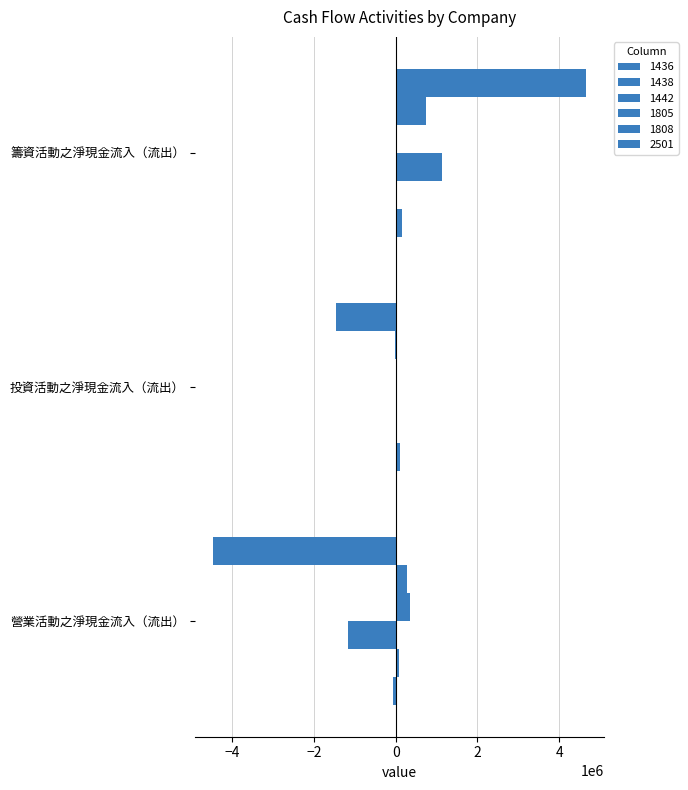

Reading left to right, list all the values displayed in this chart.

1436: 營業活動之淨現金流入（流出）=-67913	投資活動之淨現金流入（流出）=96069	籌資活動之淨現金流入（流出）=155182
1438: 營業活動之淨現金流入（流出）=74242	投資活動之淨現金流入（流出）=1241	籌資活動之淨現金流入（流出）=0
1442: 營業活動之淨現金流入（流出）=-1178531	投資活動之淨現金流入（流出）=23096	籌資活動之淨現金流入（流出）=1136372
1805: 營業活動之淨現金流入（流出）=353682	投資活動之淨現金流入（流出）=973	籌資活動之淨現金流入（流出）=0
1808: 營業活動之淨現金流入（流出）=288249	投資活動之淨現金流入（流出）=-8266	籌資活動之淨現金流入（流出）=735703
2501: 營業活動之淨現金流入（流出）=-4465385	投資活動之淨現金流入（流出）=-1470931	籌資活動之淨現金流入（流出）=4647308